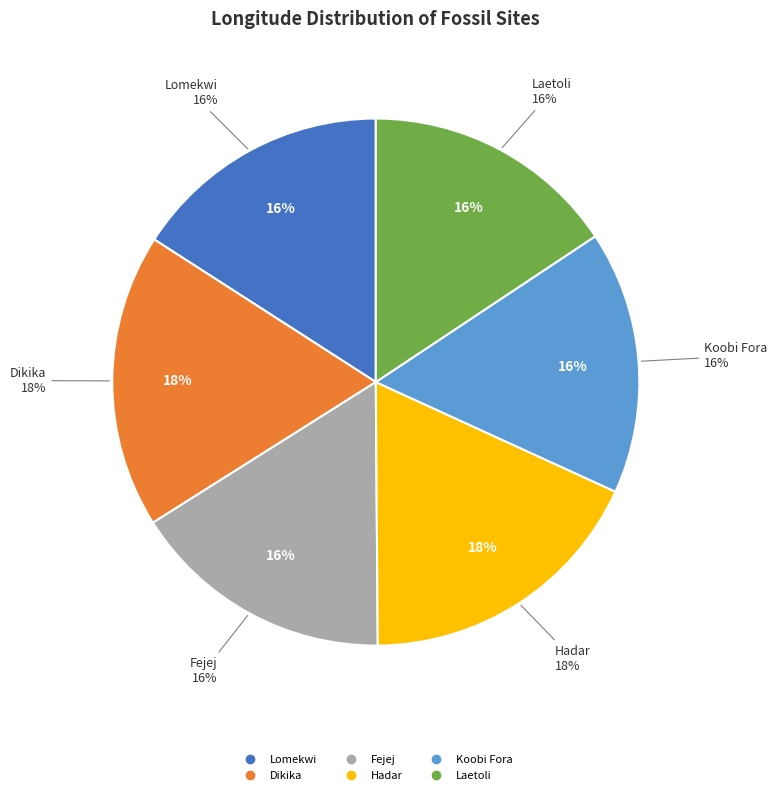

Rank the categories by value from lowest to highest.

Laetoli, Lomekwi, Fejej, Koobi Fora, Hadar, Dikika